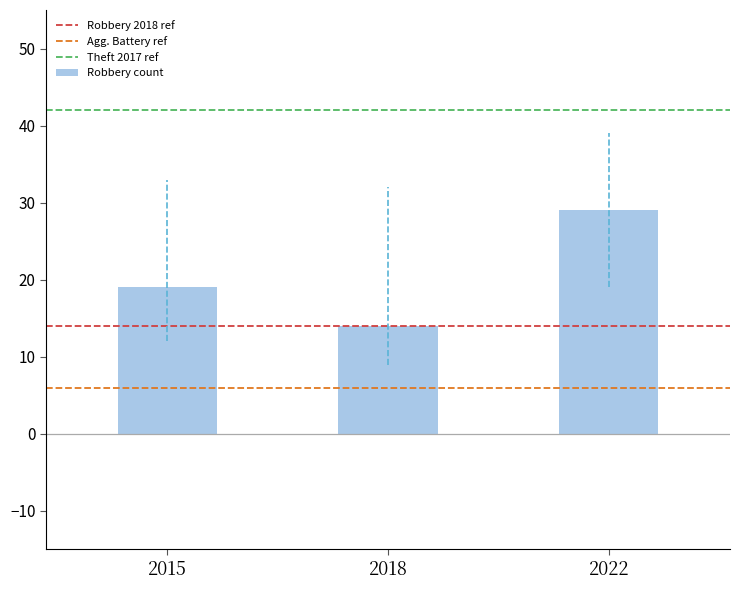

Reading right to left, transcribe all the data shown in this chart.

29	14	19